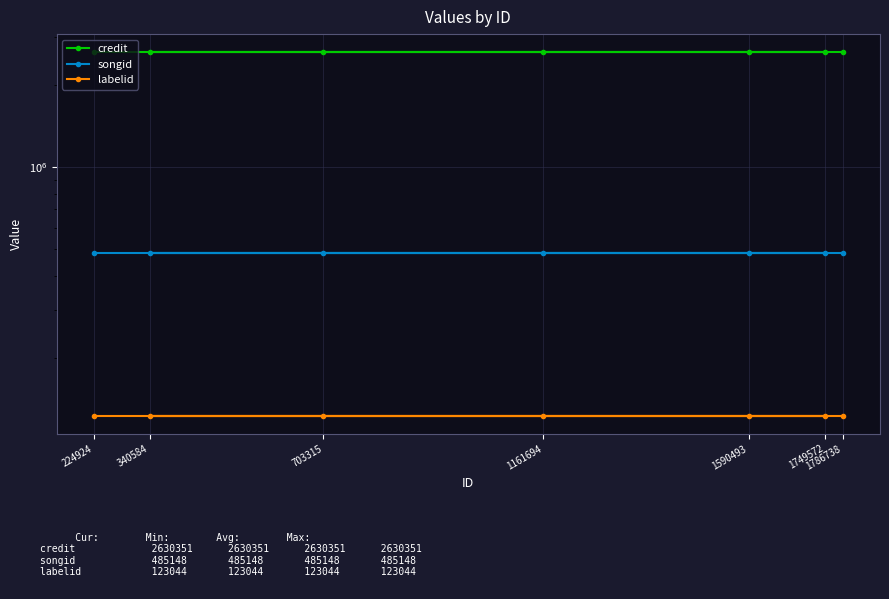

Reading left to right, transcribe all the data shown in this chart.

credit: 2630351	2630351	2630351	2630351	2630351	2630351	2630351
songid: 485148	485148	485148	485148	485148	485148	485148
labelid: 123044	123044	123044	123044	123044	123044	123044